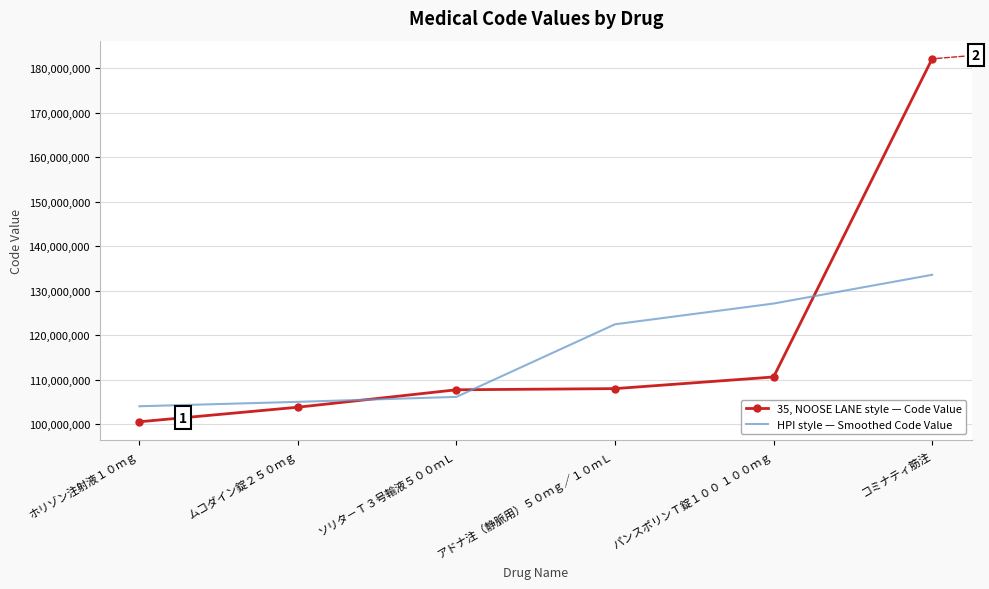

Which series ends up on top after the final intersection of 35, NOOSE LANE style — Code Value and HPI style — Smoothed Code Value?

35, NOOSE LANE style — Code Value